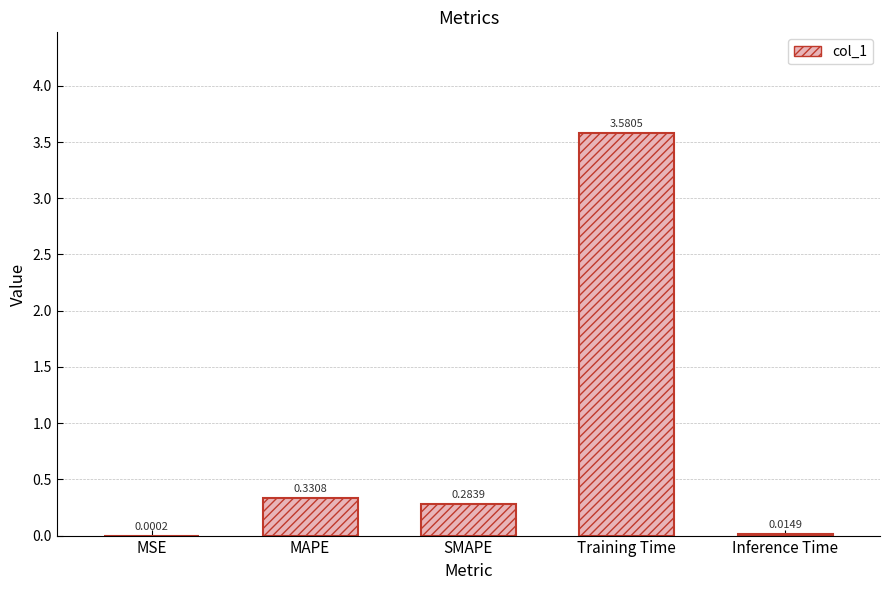

What is the sum of all values?

4.2